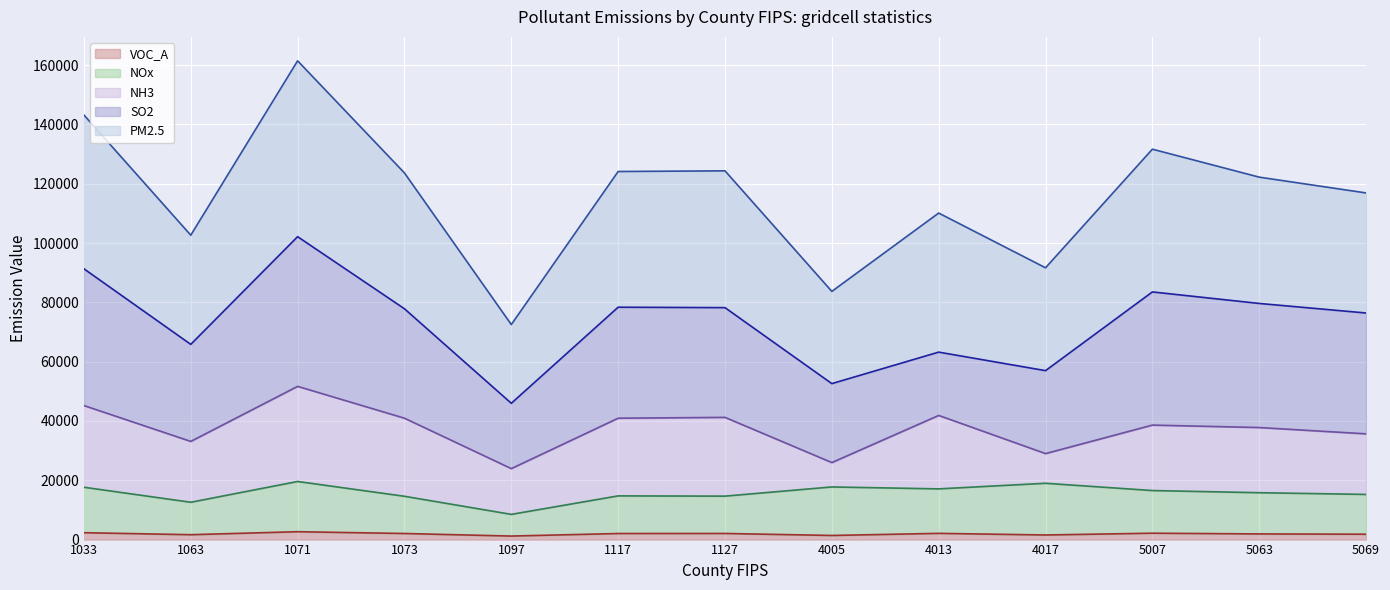

At how many categories does at least one series exceed 38946?

13